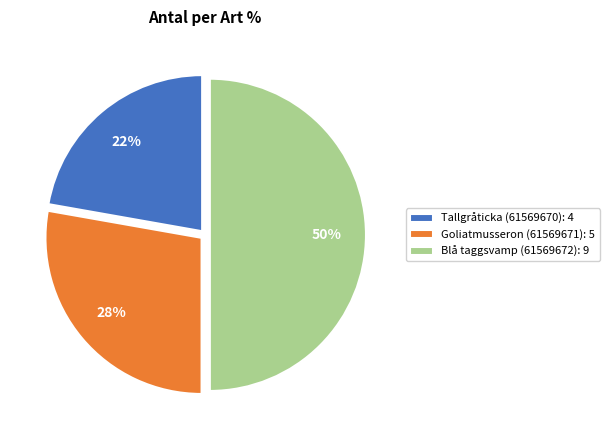

How many slices are in this pie chart?

3